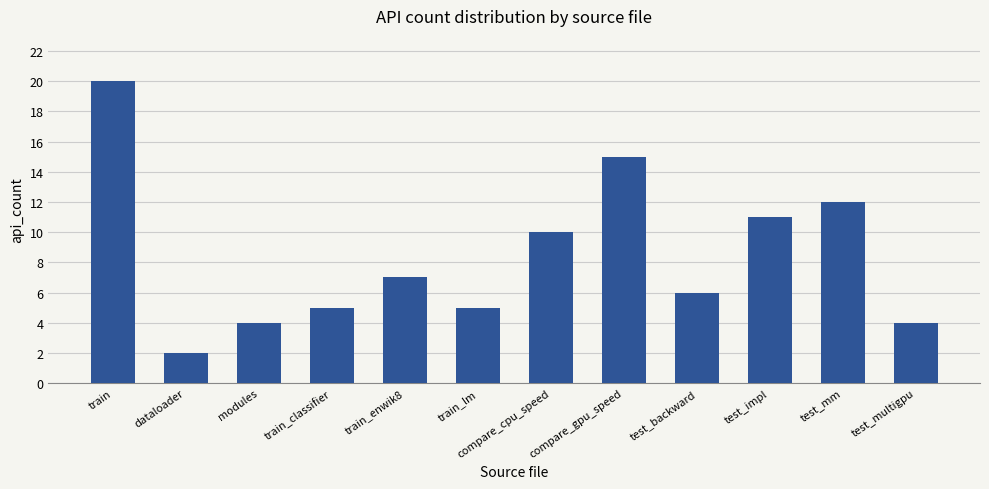

What is the difference between the maximum and minimum values?

18